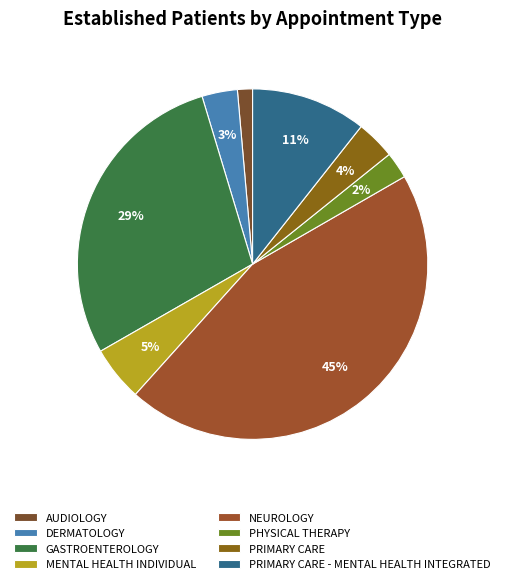

True or false: AUDIOLOGY accounts for 1% of the total.

True